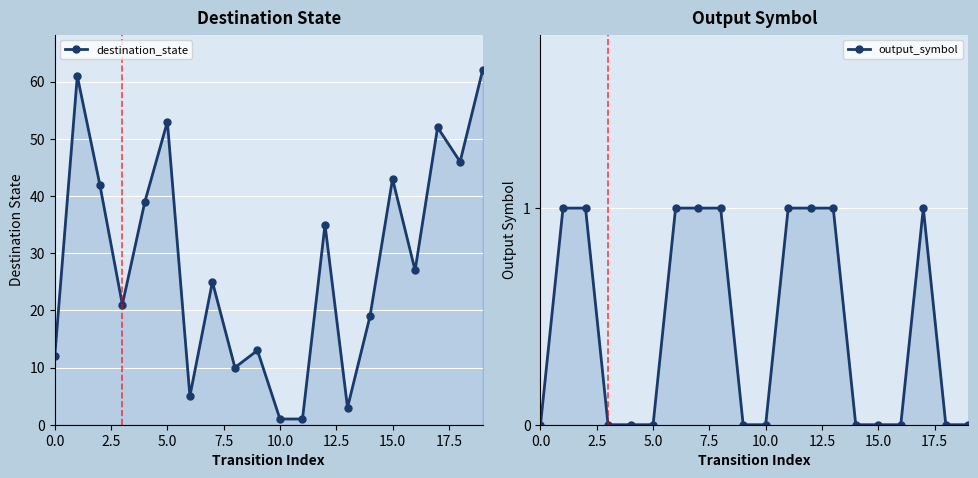

What is the label of the 15th point from the left?

14